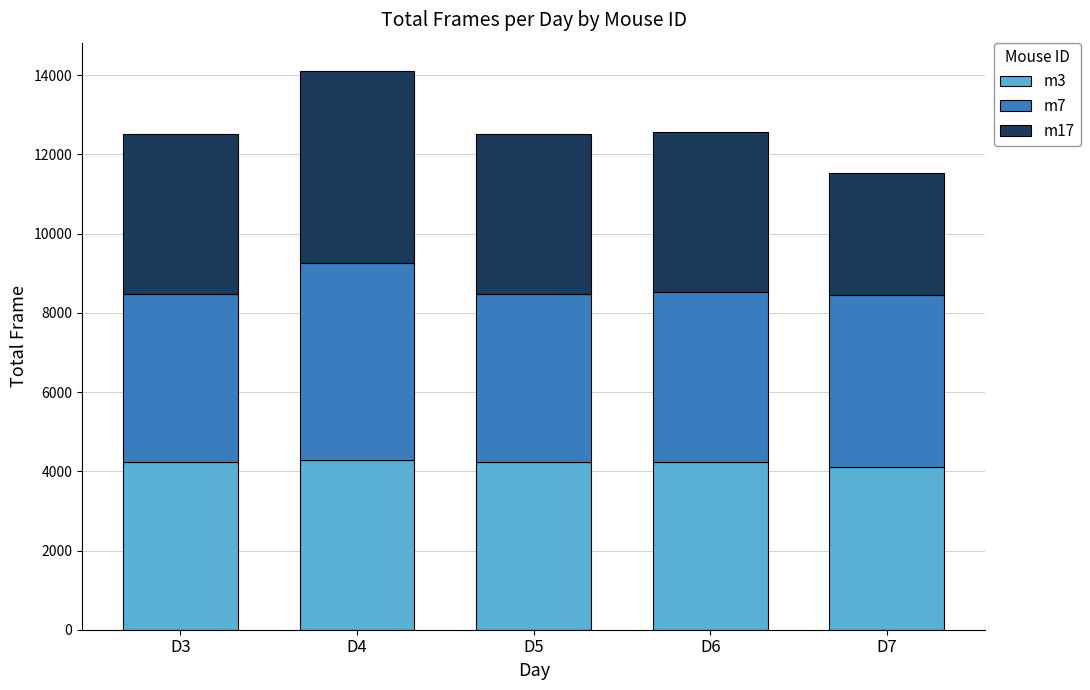

At which category is the sum across all series the highest?

D4